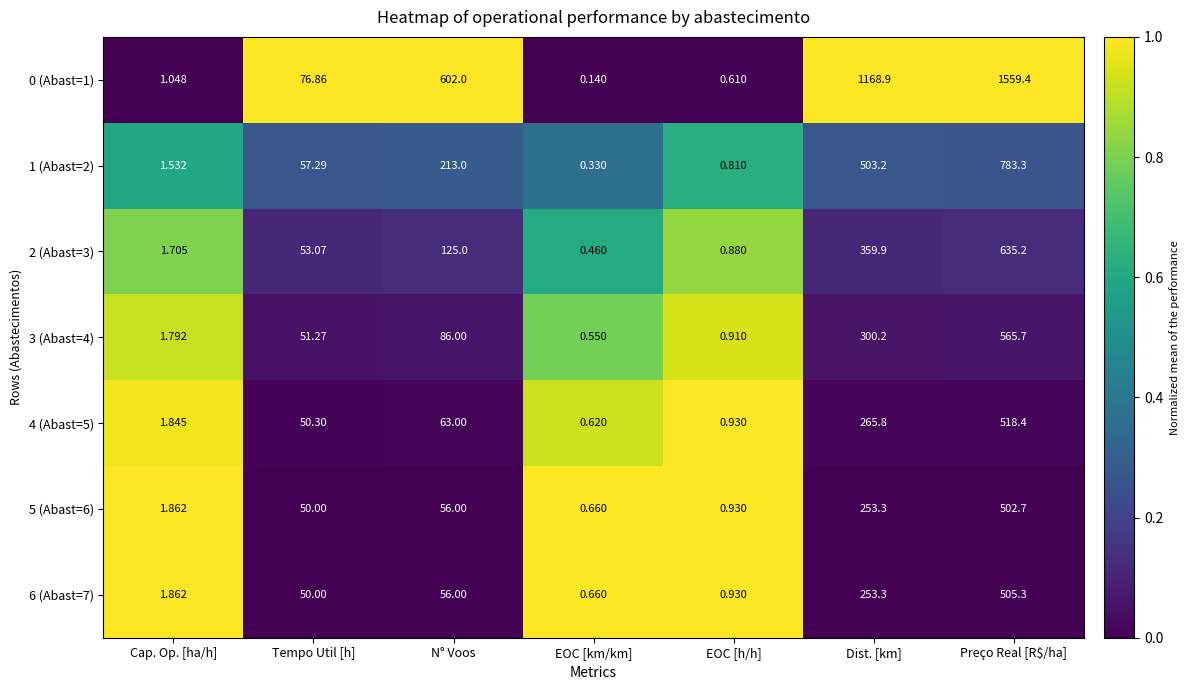

Which series has the largest total across all categories?

0 (Abast=1)